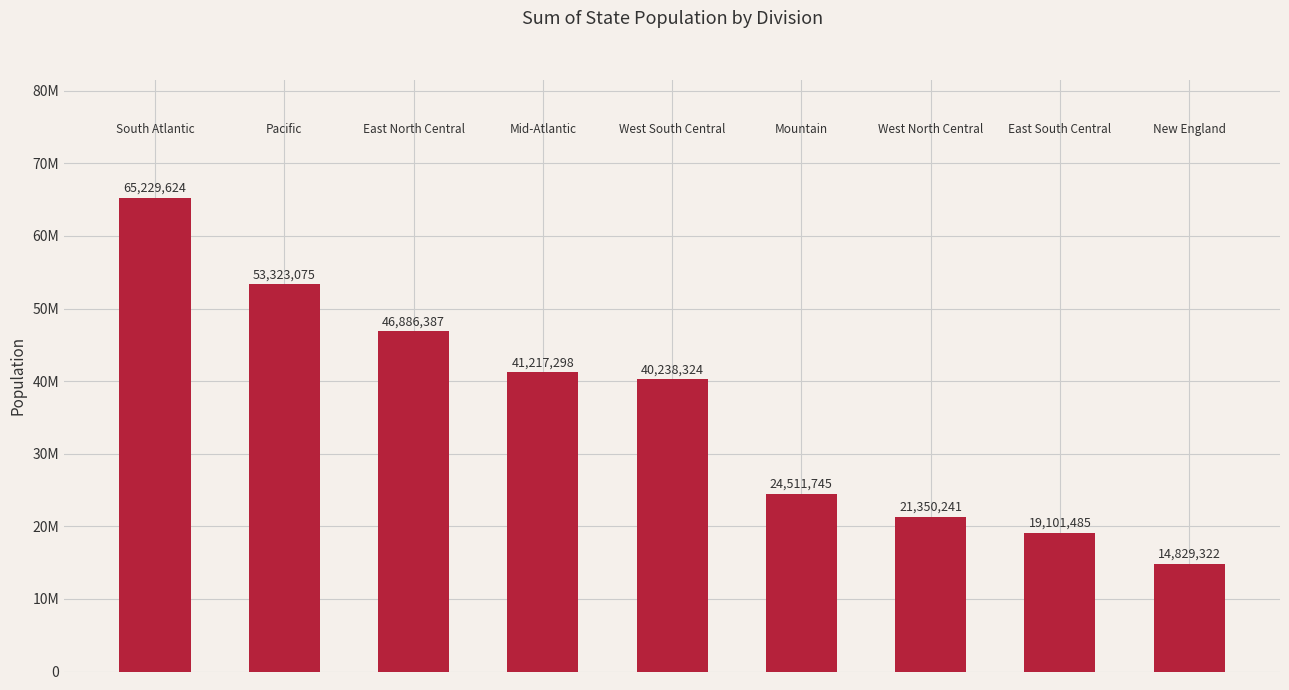

What is the value of the 6th bar from the left?

24511745